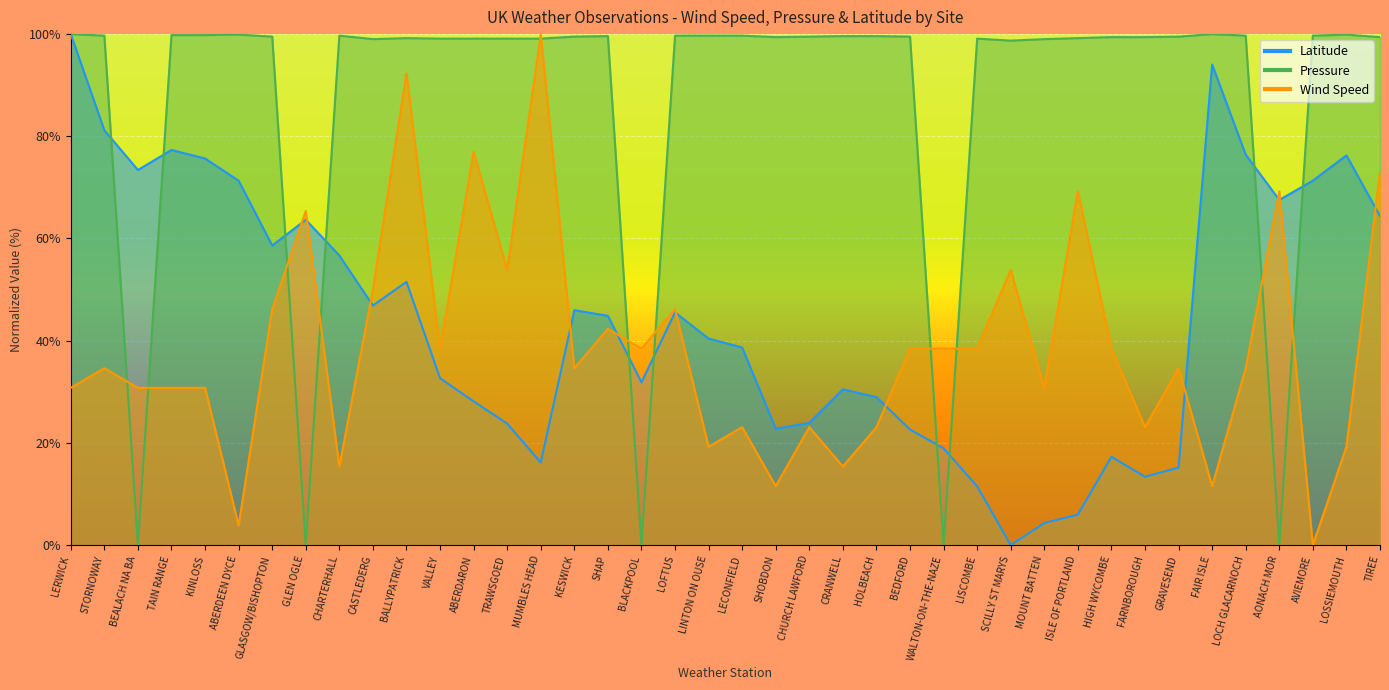

Is the value of Pressure at BEALACH NA BA greater than the value of Latitude at FAIR ISLE?

No